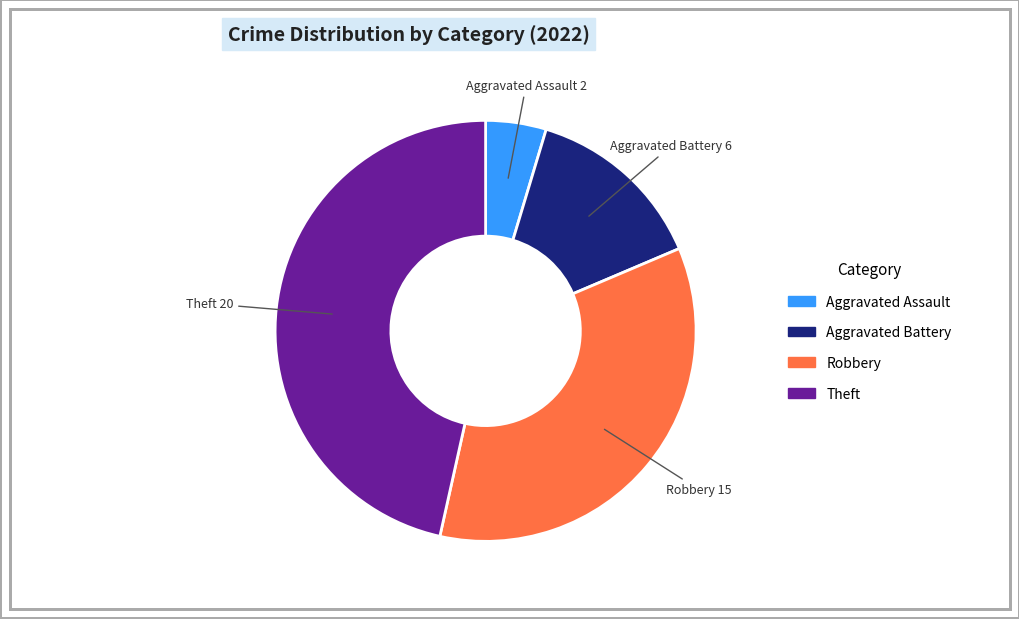

Which category has the biggest portion of the pie?

Theft